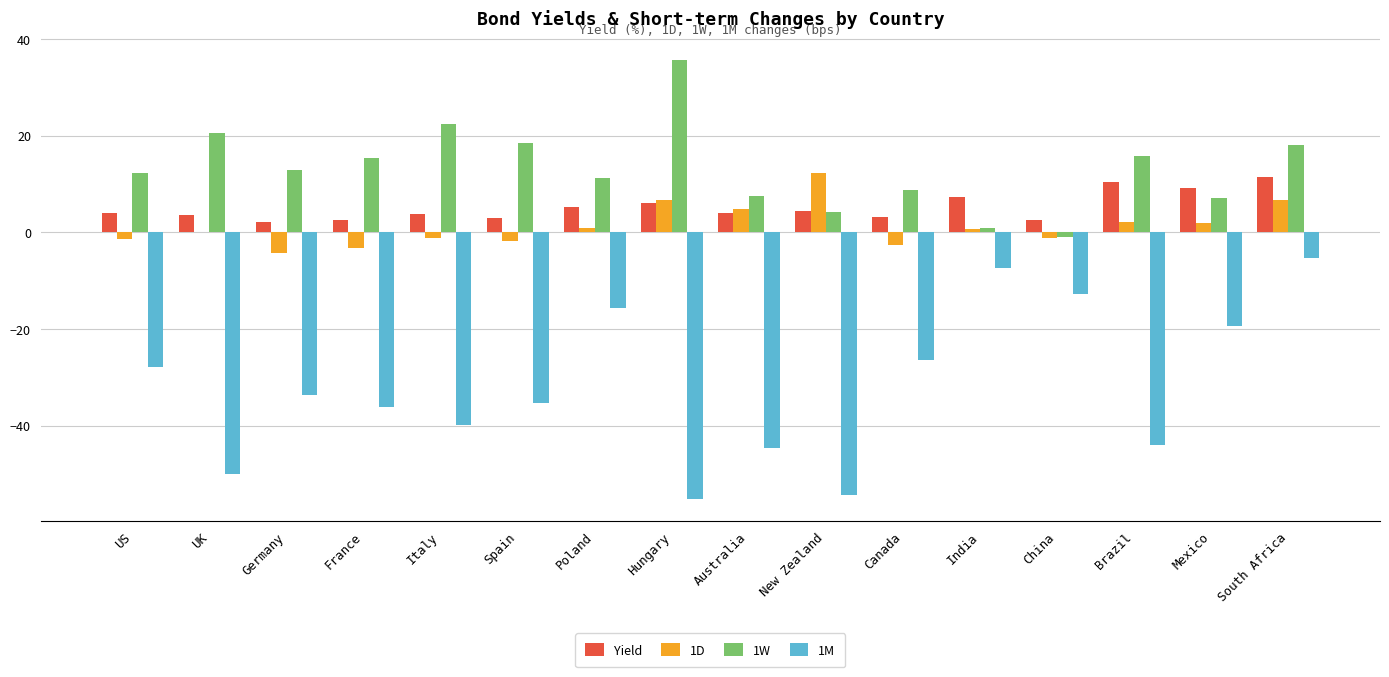

Are the bars grouped side by side (vs. stacked)?

Yes